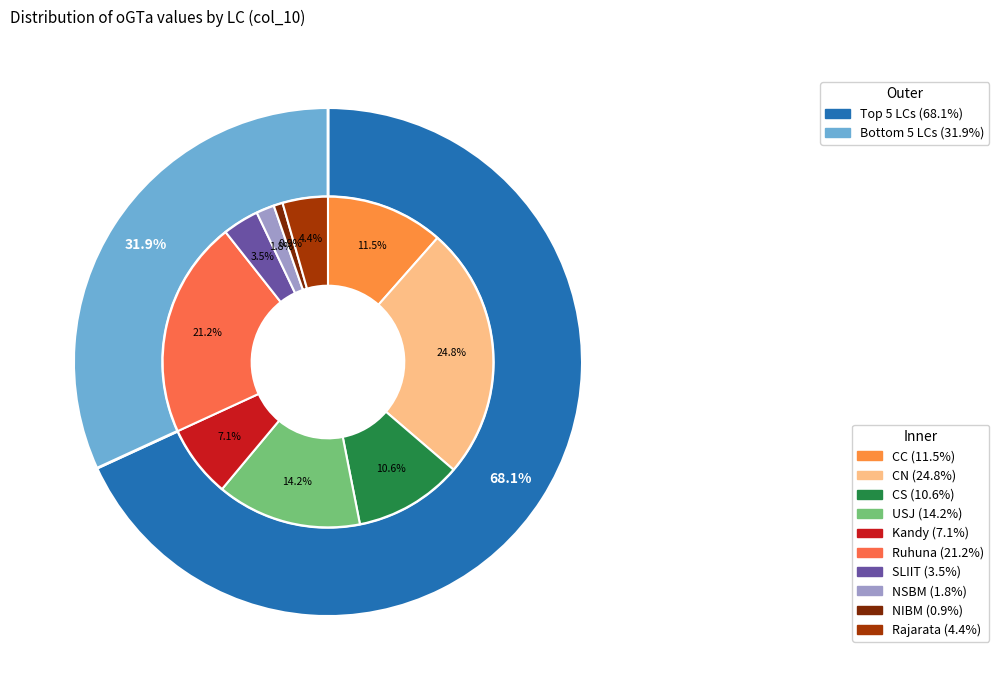

To the nearest percent, what portion does Rajarata represent?

4%